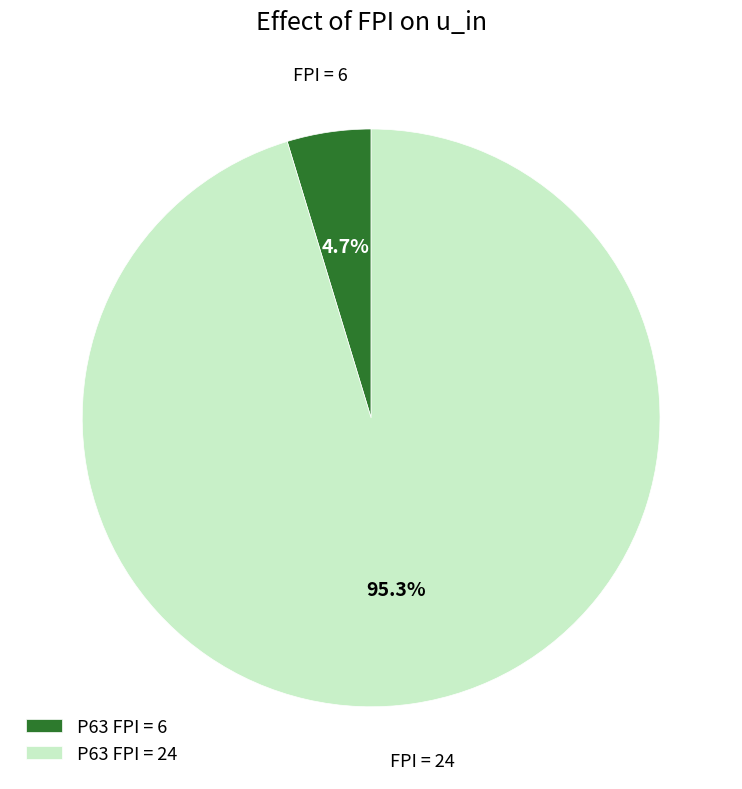

How much of the chart is everything except P63 FPI = 6?

95.3%